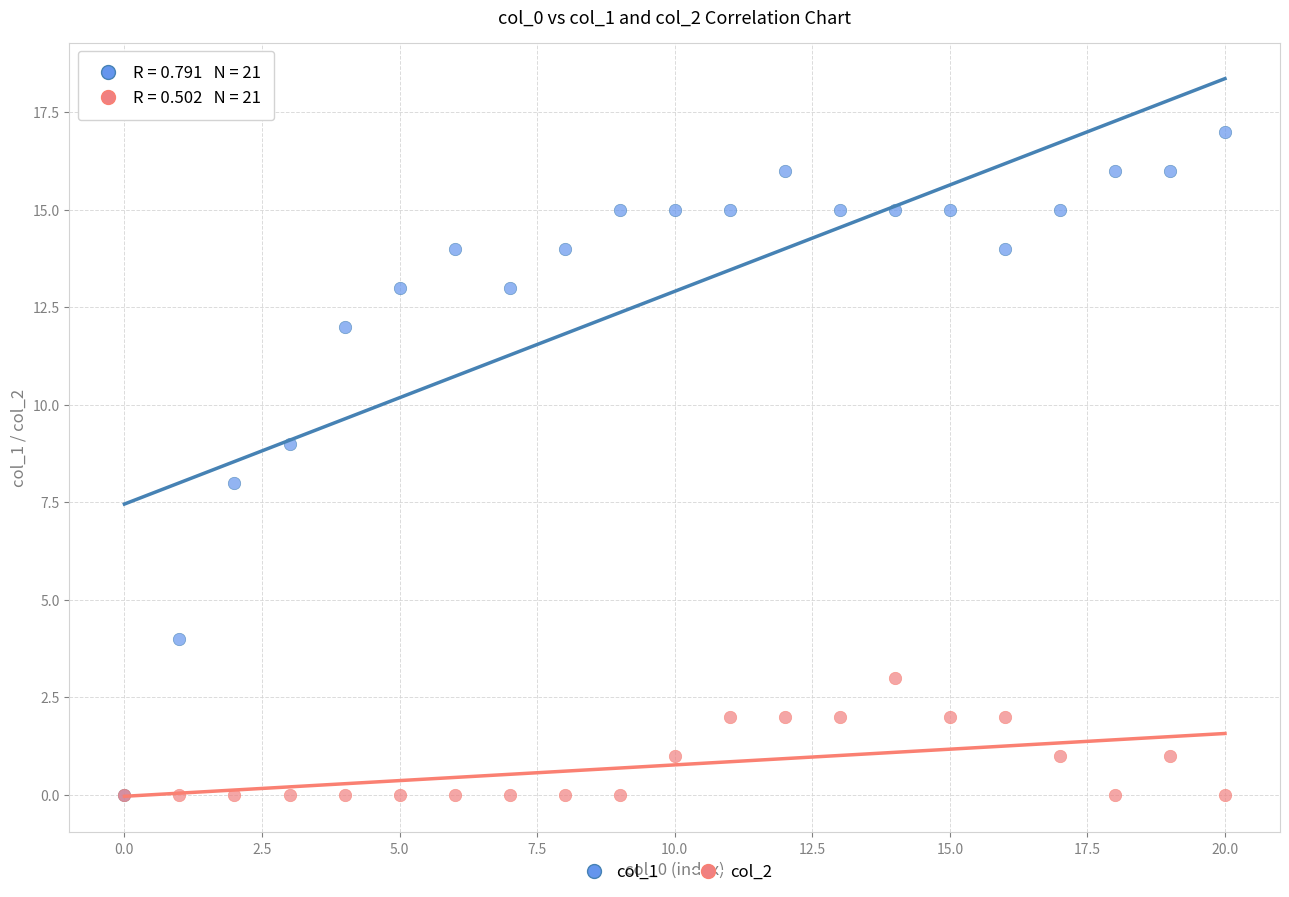

Which series contains the highest Y value?

col_1